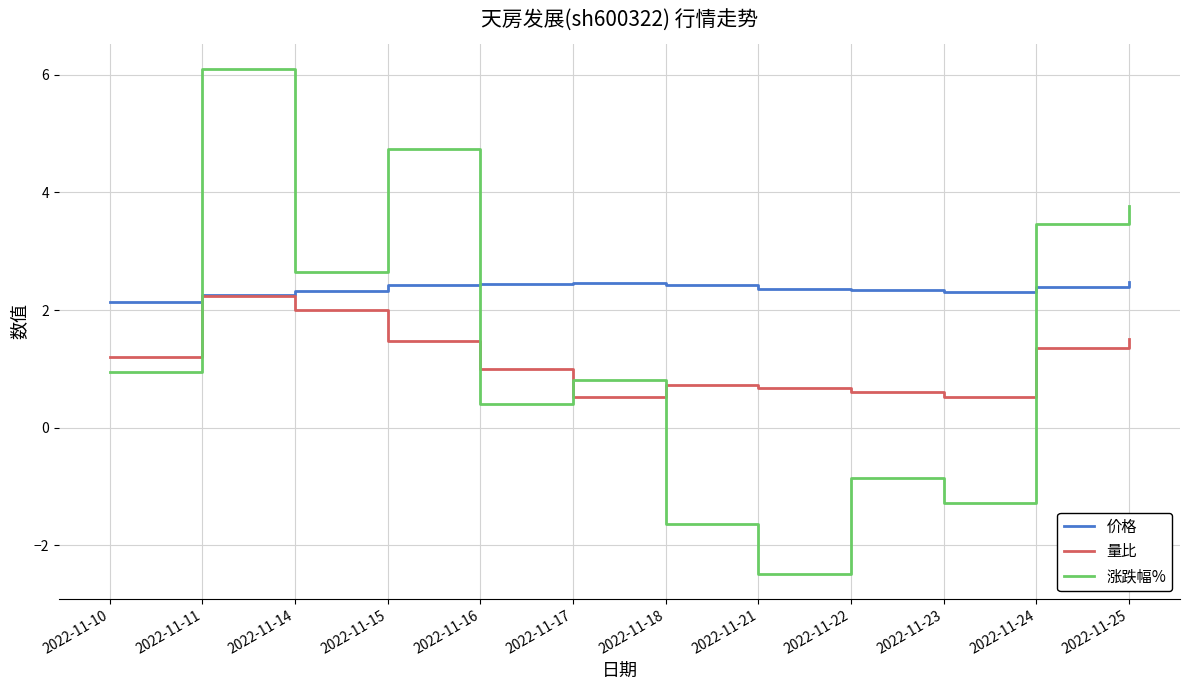

True or false: 涨跌幅% and 量比 cross at least once.

True